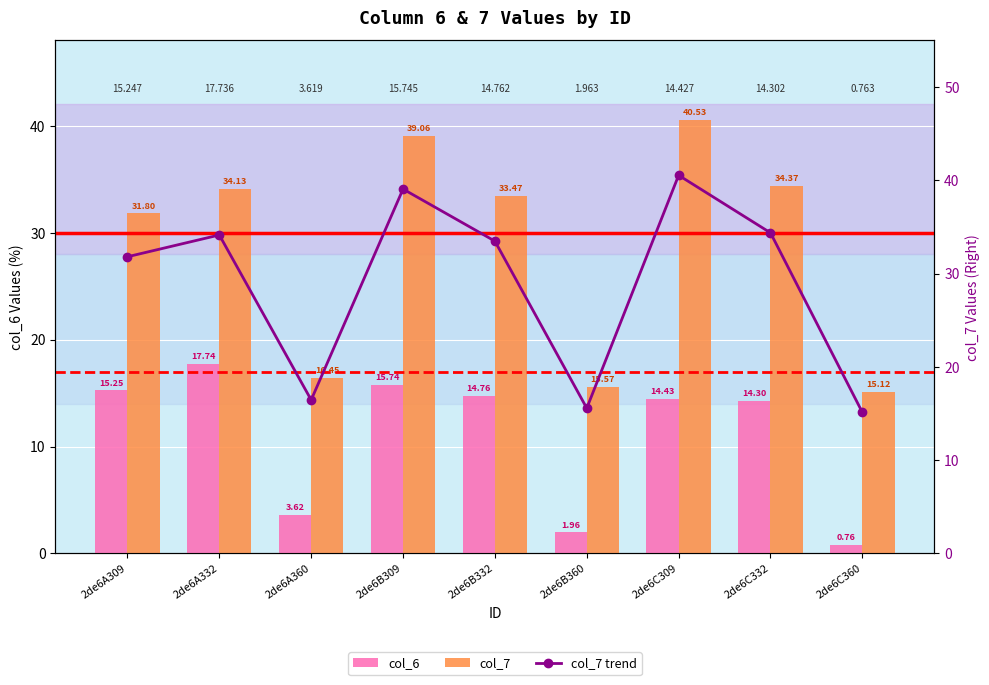

What is the sum of all col_7 values?

260.5